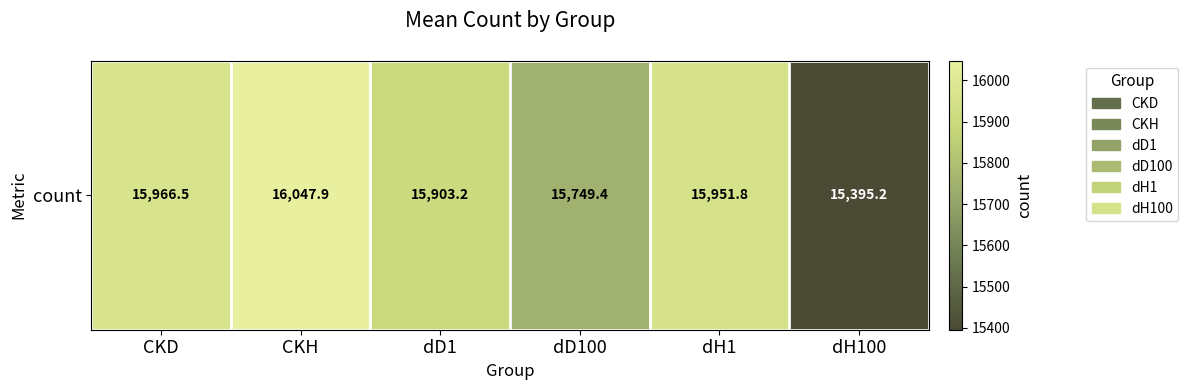

Read the value at dD1.

15903.2